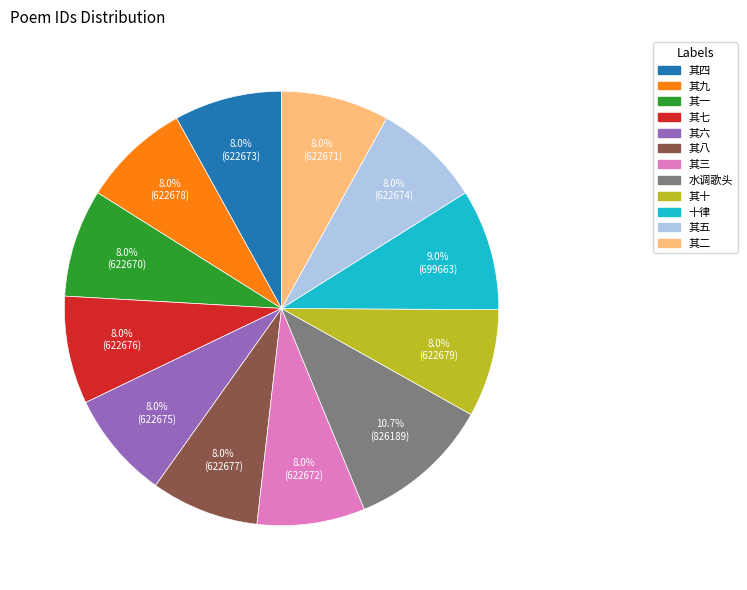

Is there any slice that represents more than half of the pie?

No